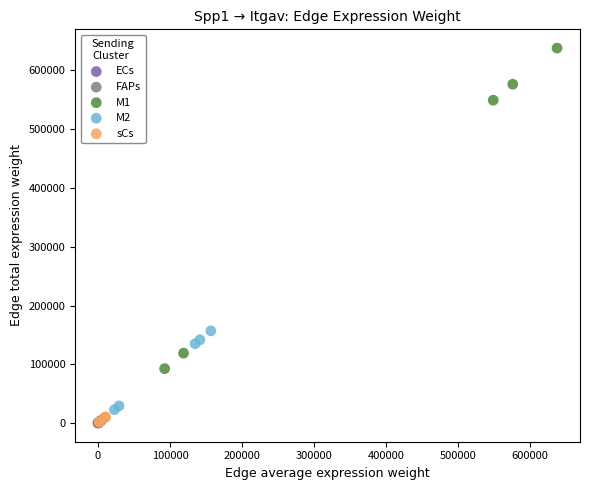

Which series has the largest Y range (max minus min)?

M1